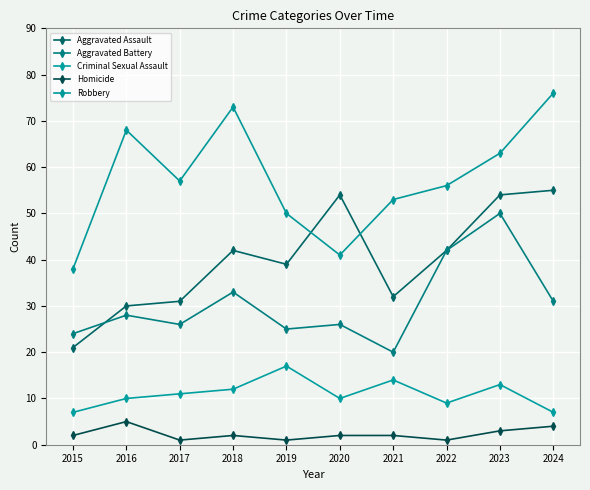

Is it true that Aggravated Battery equals 31 at 2024?

True